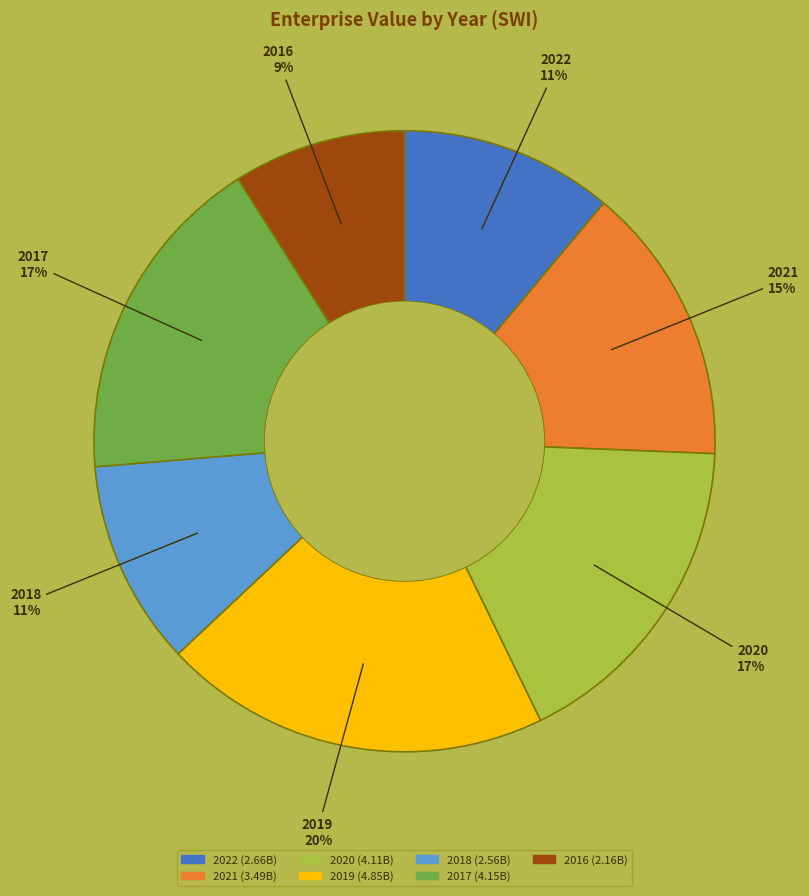

To the nearest percent, what percentage of the pie is 2016?

9%